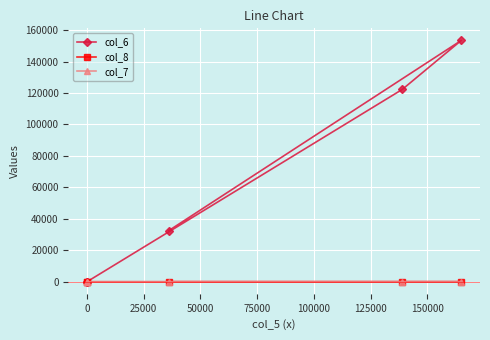

What is the difference between the second highest and minimum values in the col_7 series?

0.1